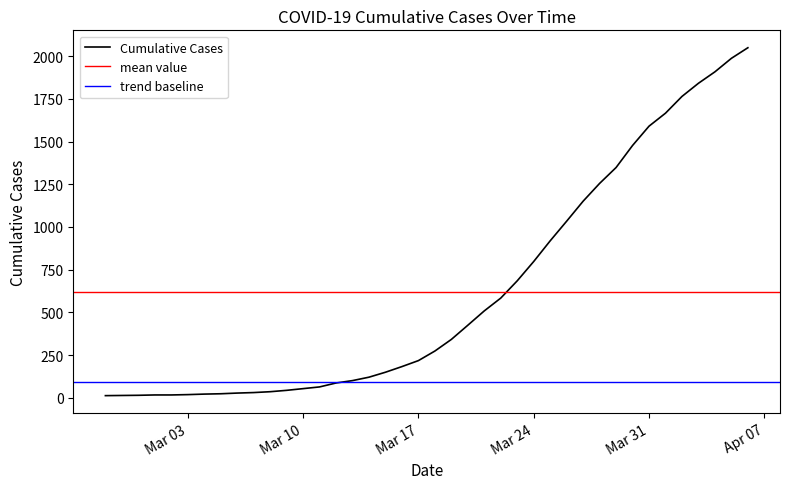

Count the number of data series in this chart.

1